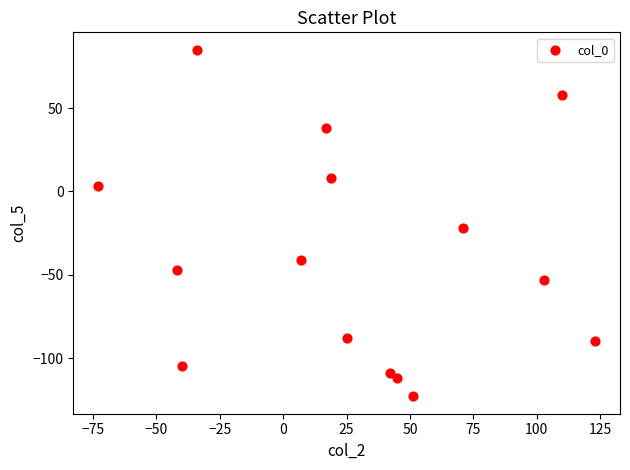

What is the range of X values (max minus min)?

196